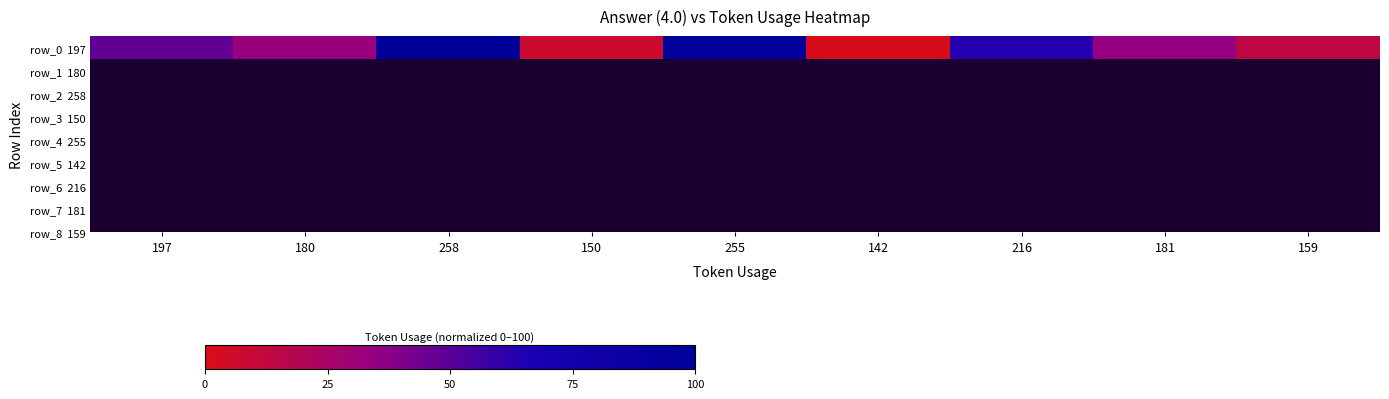

Is it true that the value at 142 is 37.3?

False